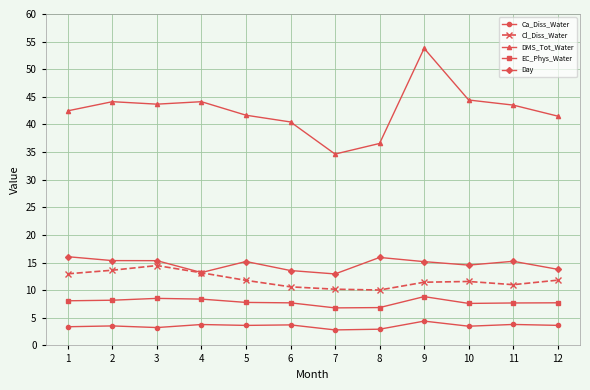

True or false: Ca_Diss_Water has a value of 3.2 at 3.

True